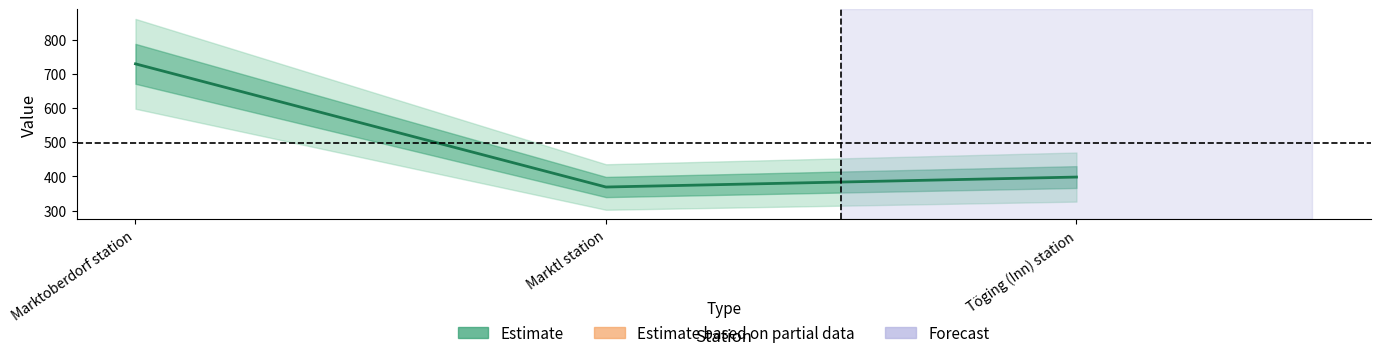

Where is the data nearest to the value 549?

Töging (Inn) station